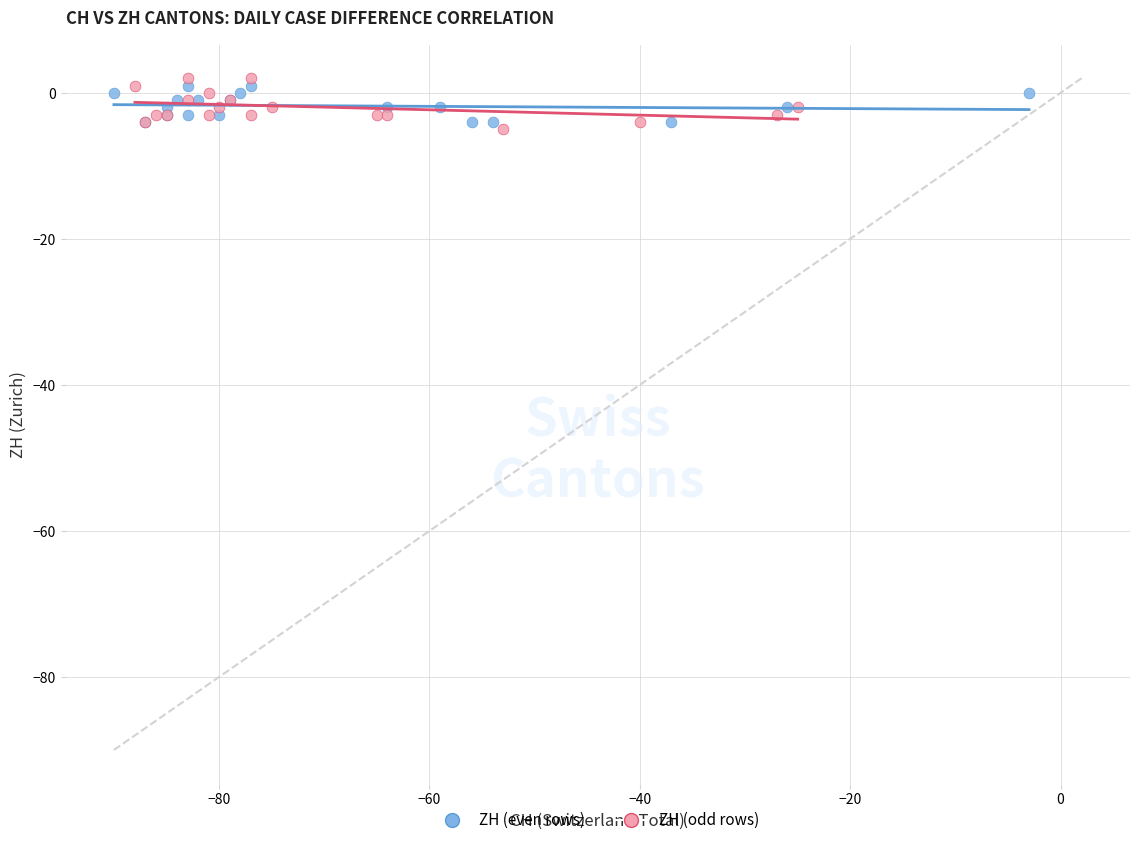

Which series reaches the maximum Y coordinate?

ZH (odd rows)